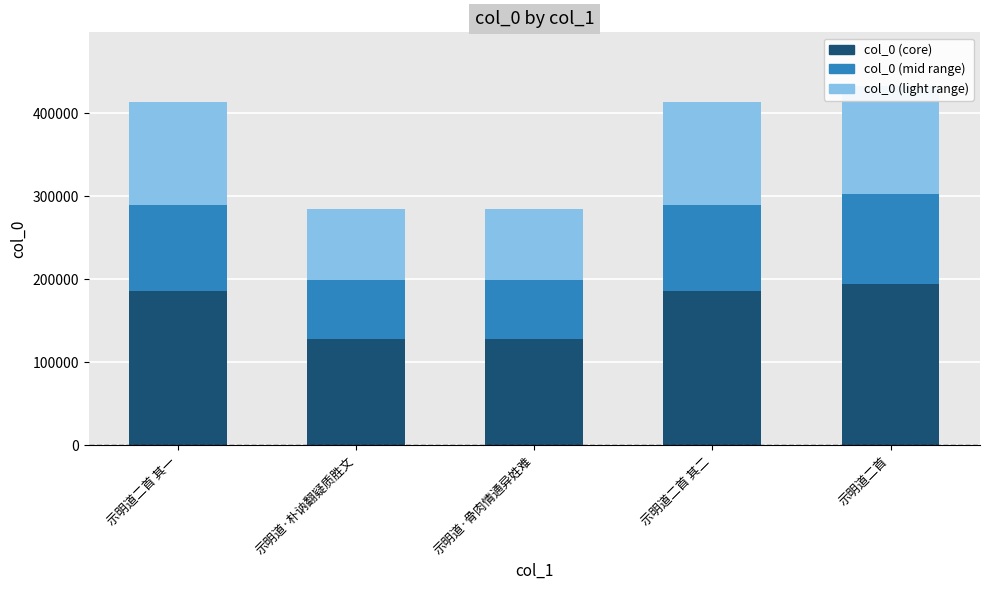

What is the difference between the second highest and minimum values in the col_0 (core) series?

58146.8